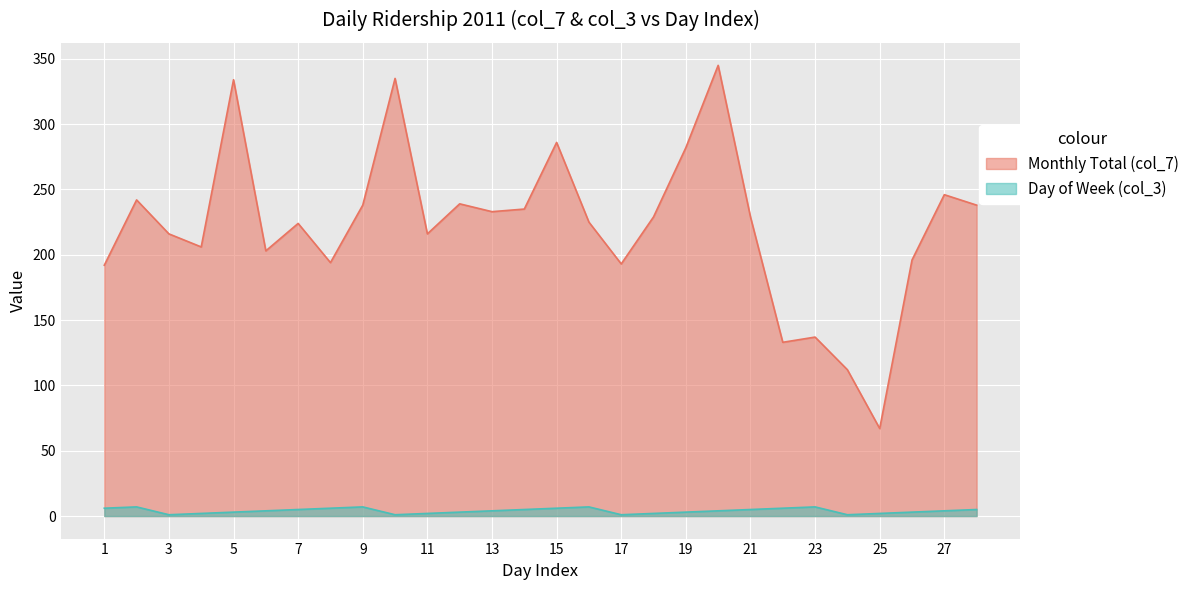

Count the number of data series in this chart.

2